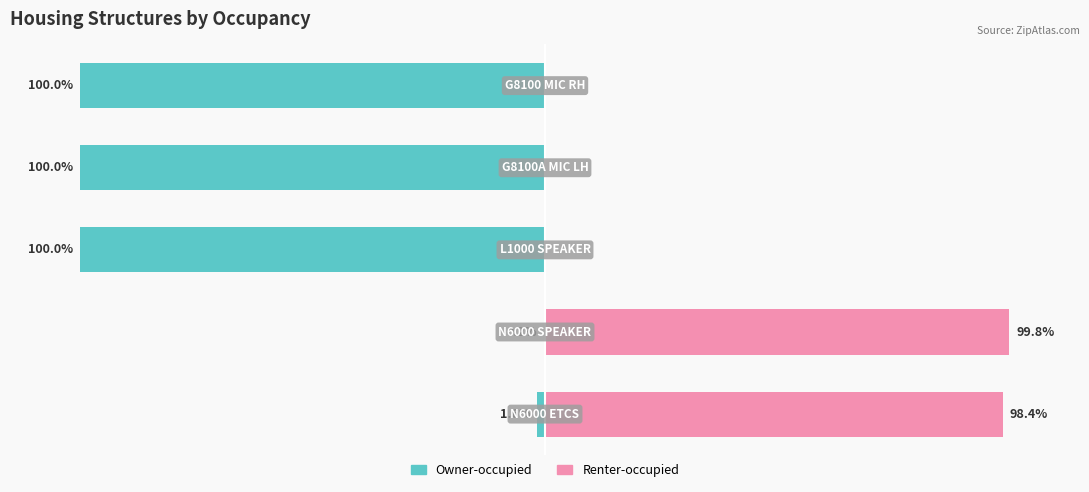

What is the difference between the Renter-occupied values at 0 and 3?

98.4